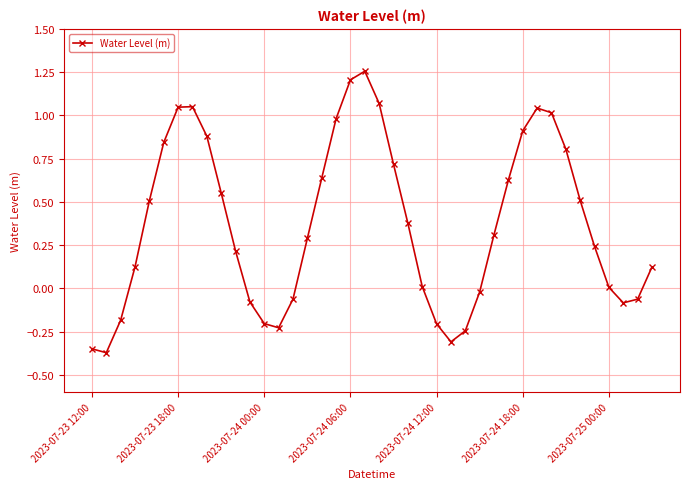

What is the difference between the maximum and minimum values?

1.6